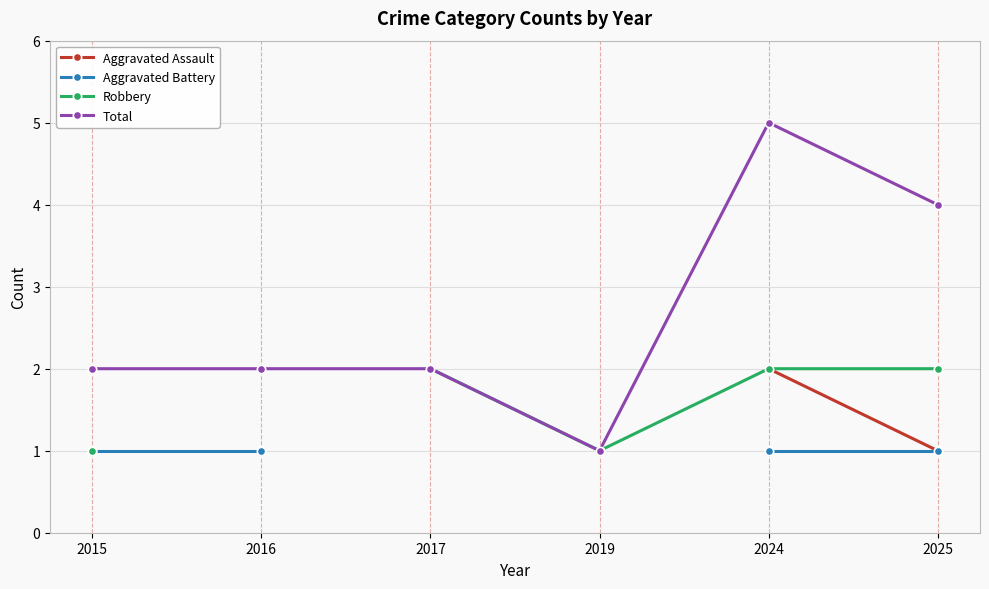

True or false: Robbery and Total cross at least once.

False